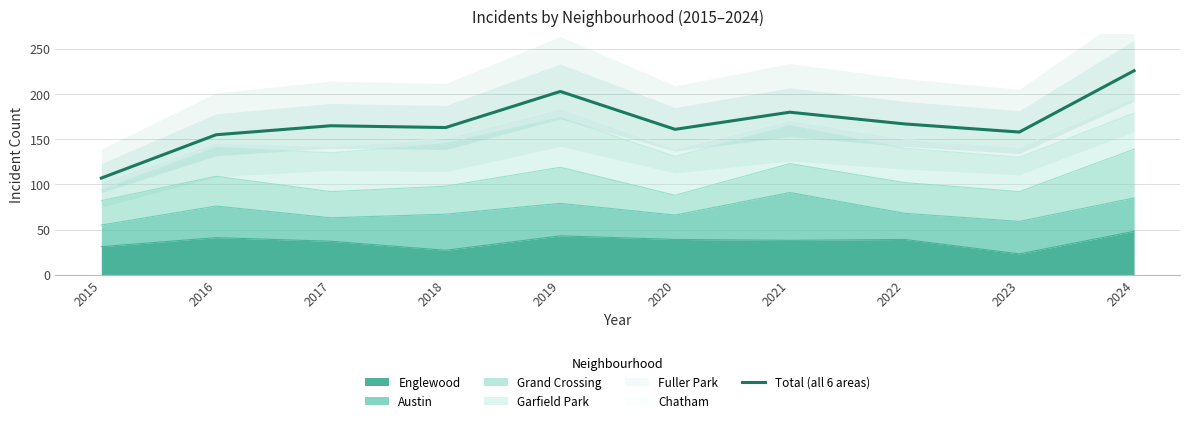

Reading left to right, extract all data points from this chart.

2015=107	2016=155	2017=165	2018=163	2019=203	2020=161	2021=180	2022=167	2023=158	2024=226